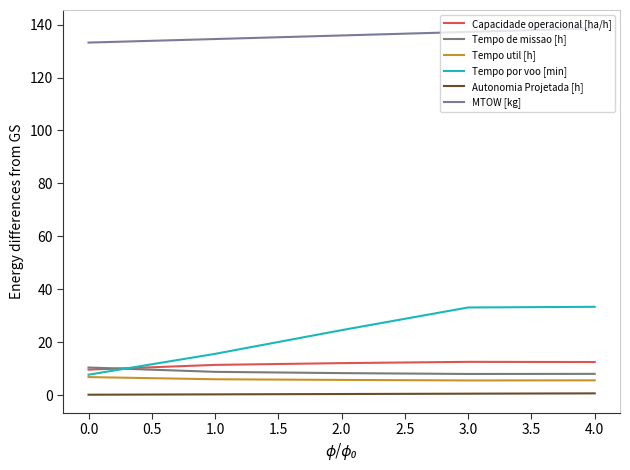

Which series has the largest range (max minus min)?

Tempo por voo [min]